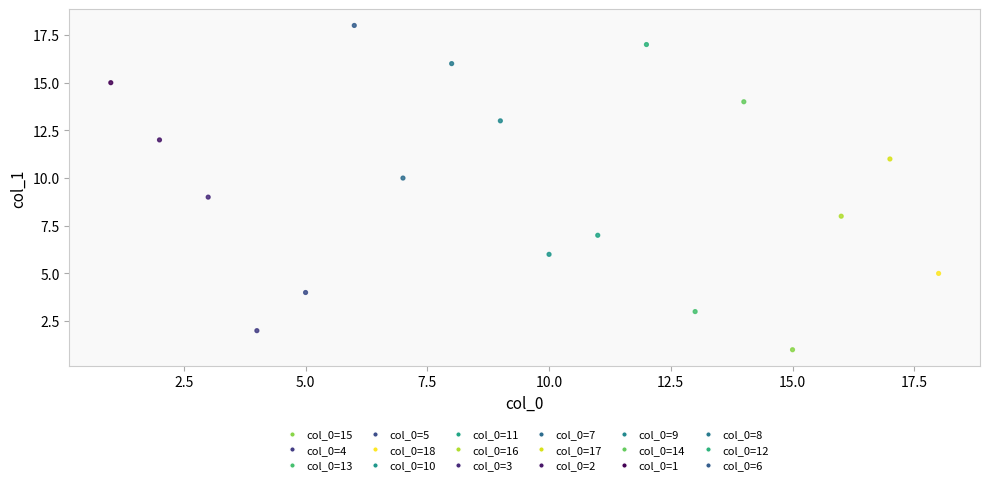

What is the range of Y values (max minus min)?

17